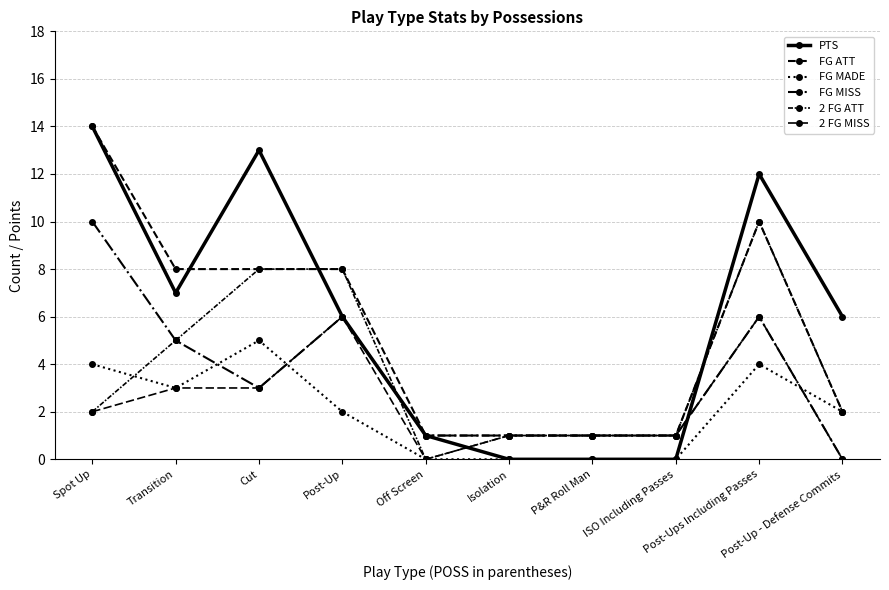

How many data points in FG ATT are less than 8?

5